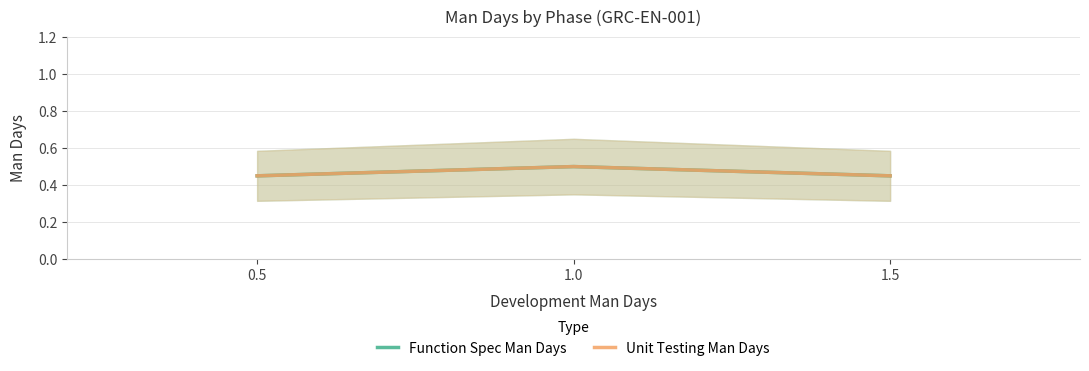

What is the value of the Function Spec Man Days point at the 2nd from the left?

0.5